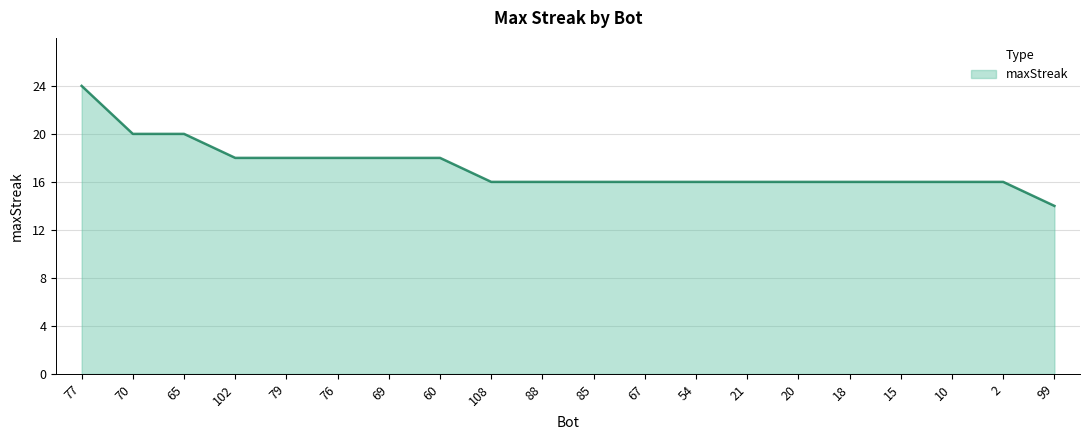

What is the difference between the values at 67 and 69?

2